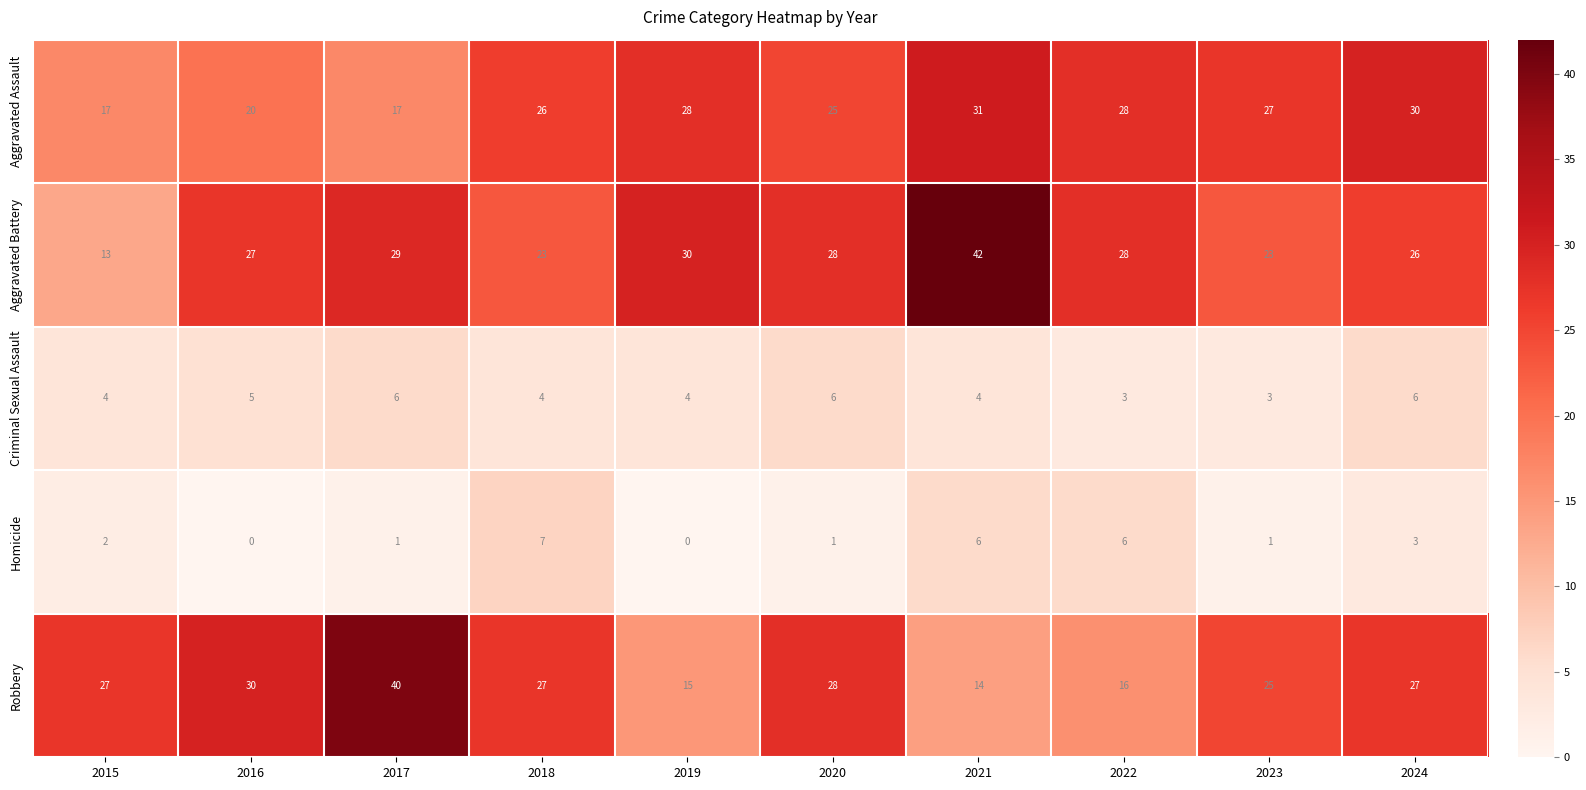

What is the maximum value shown in the chart?

42